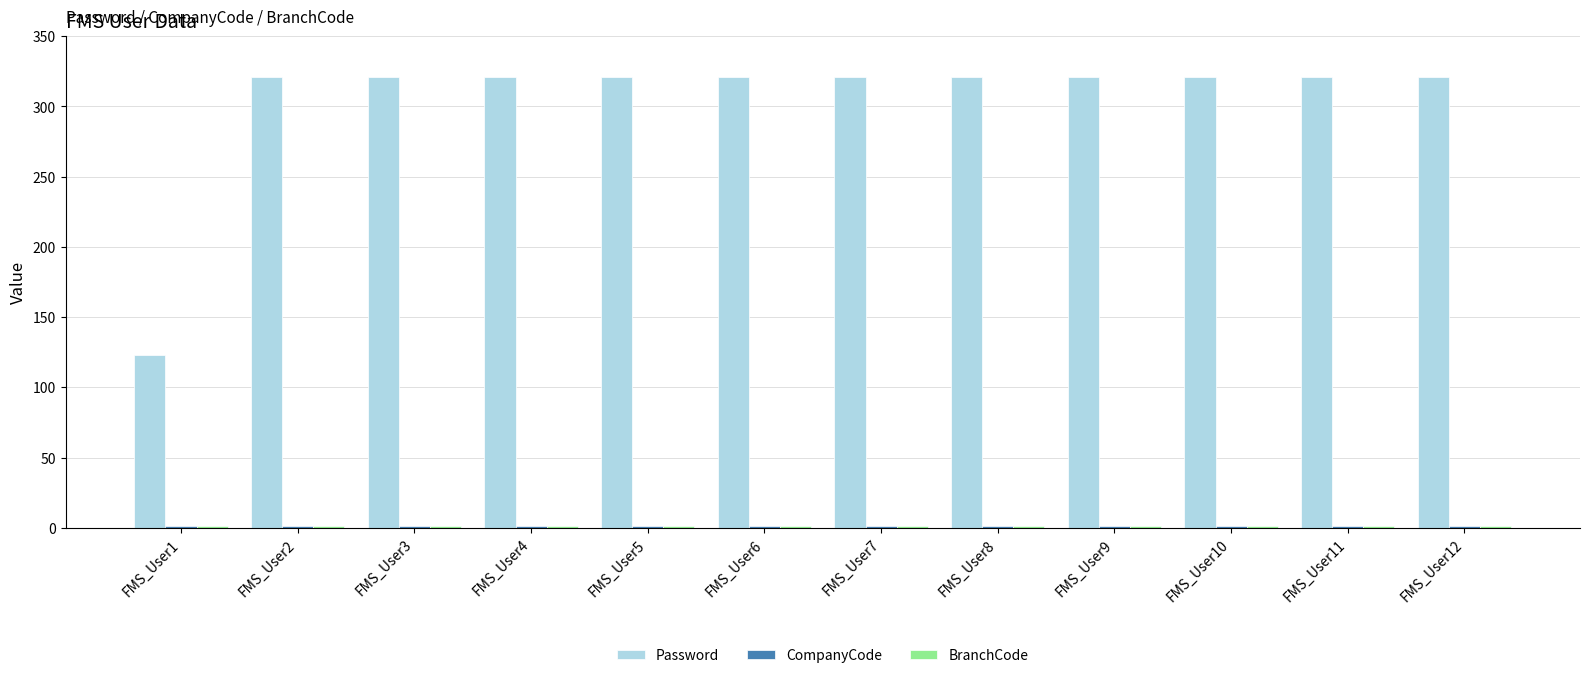

Is it true that Password equals 321 at FMS_User11?

True